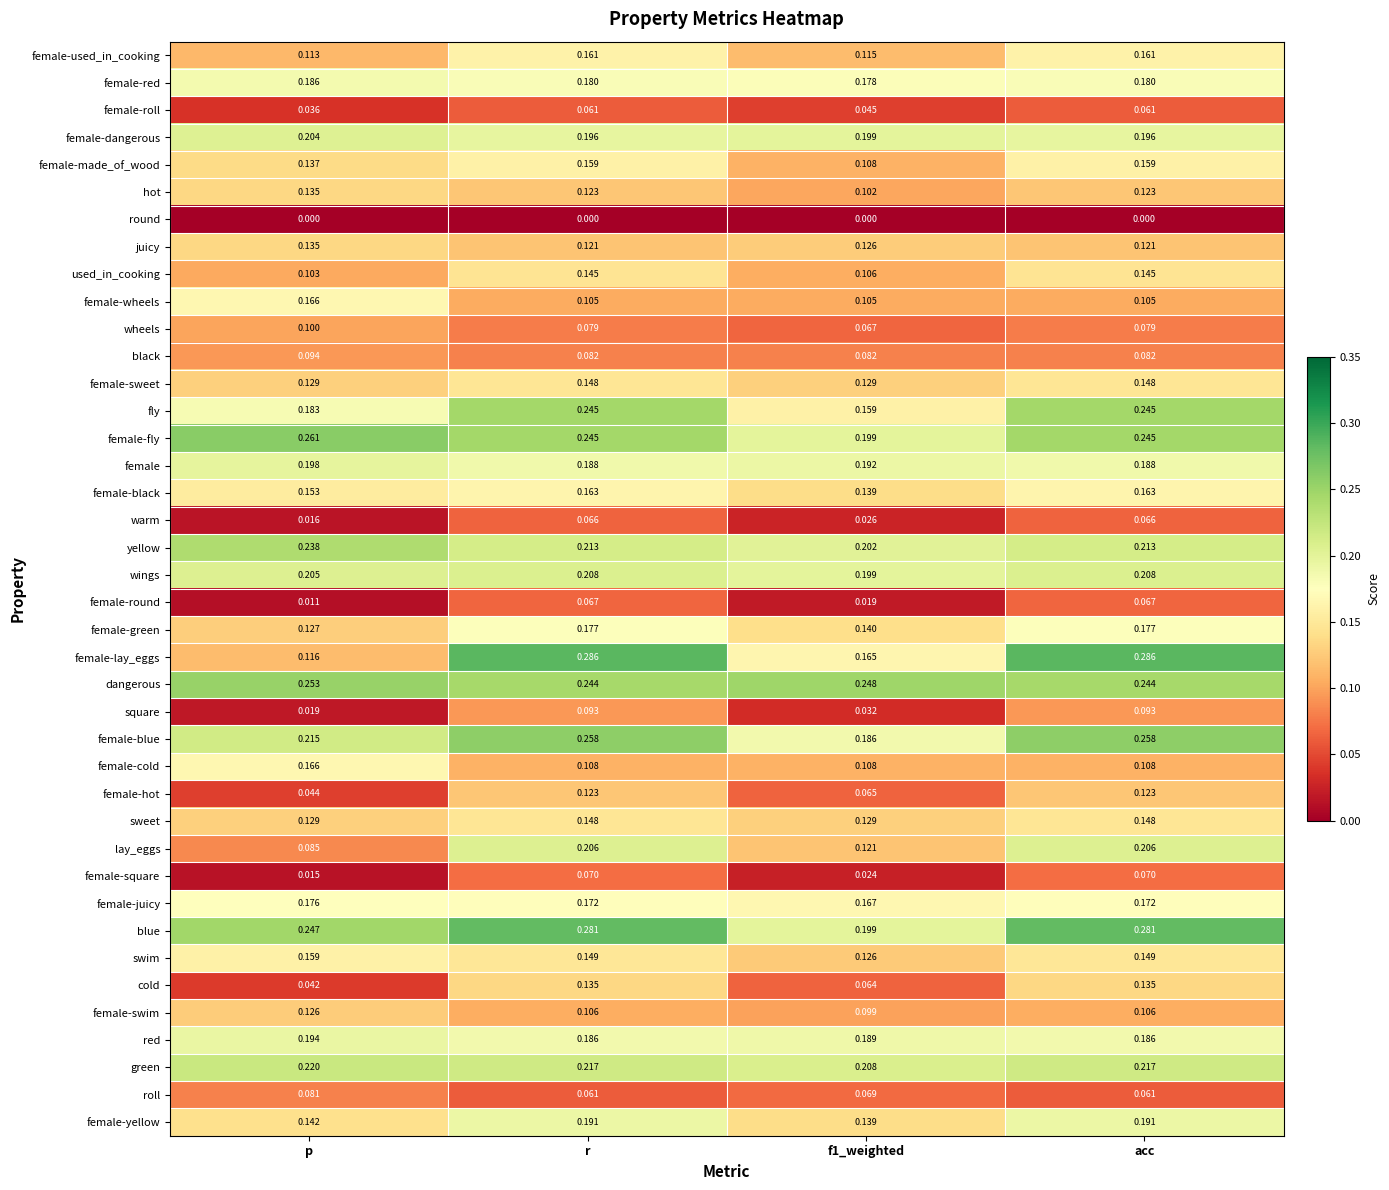

At which label does used_in_cooking reach its minimum?

p